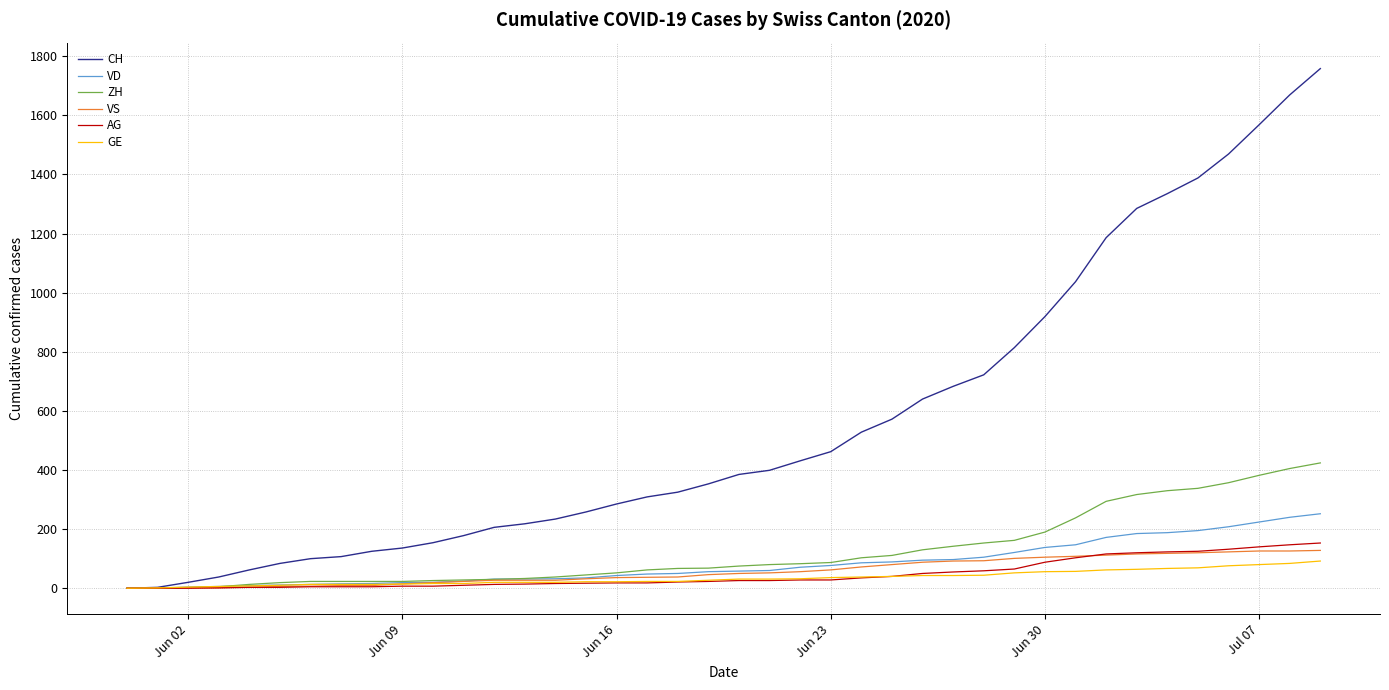

What is the maximum value for CH?

1758